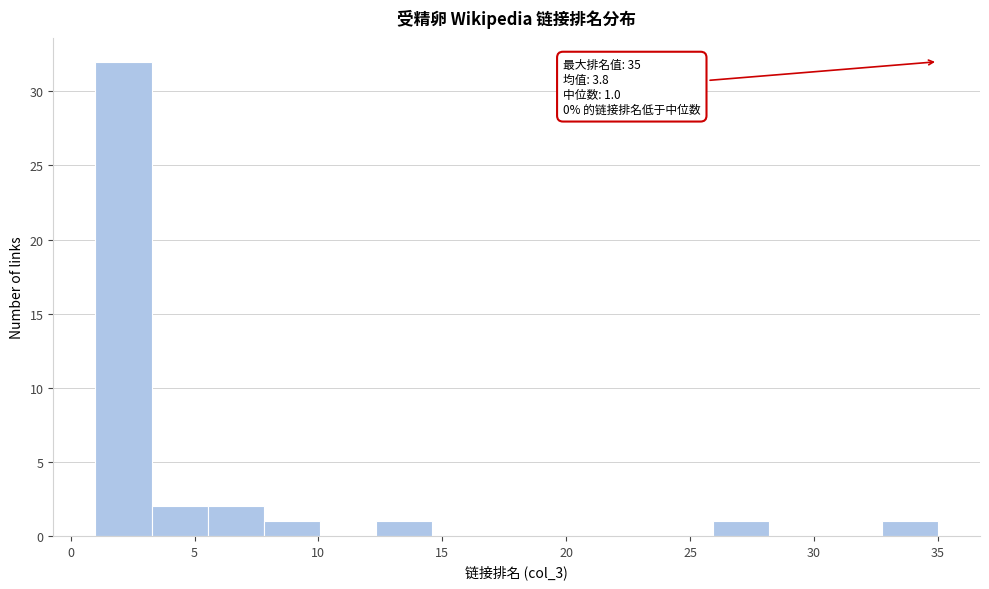

Over which range of the x-axis is the bar tallest?

1.0 to 3.5